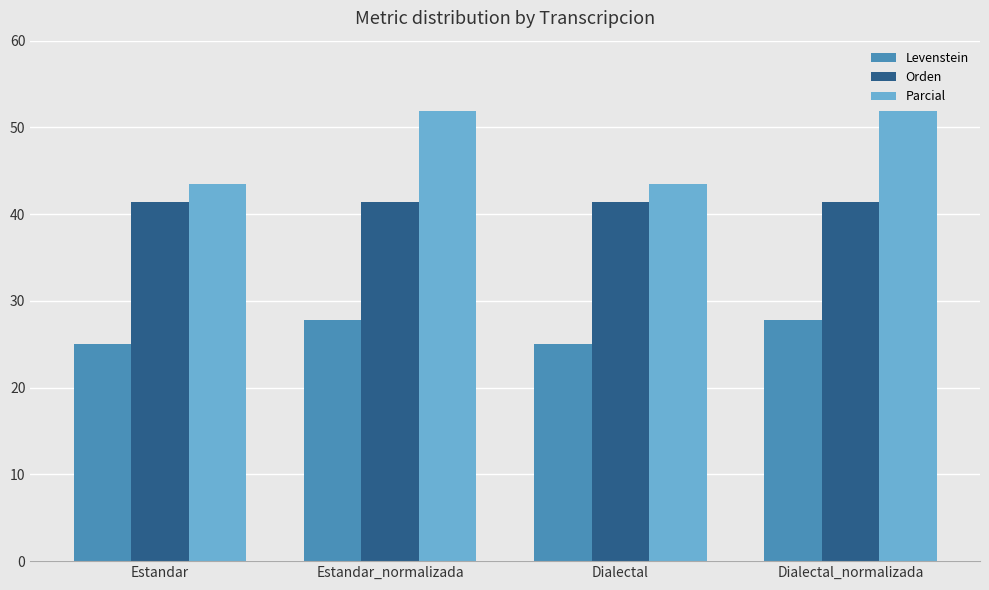

What is the label of the 2nd bar from the right?

Dialectal